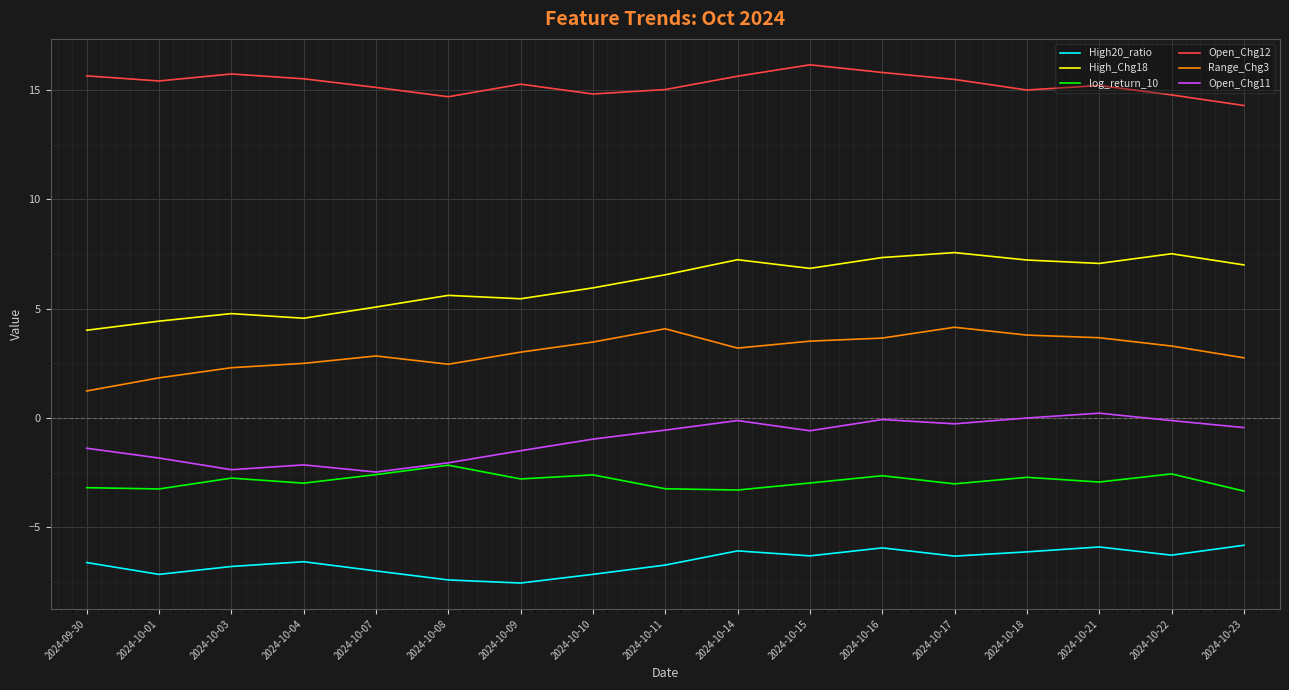

List the series in order of their peak value, highest first.

Open_Chg12, High_Chg18, Range_Chg3, Open_Chg11, log_return_10, High20_ratio